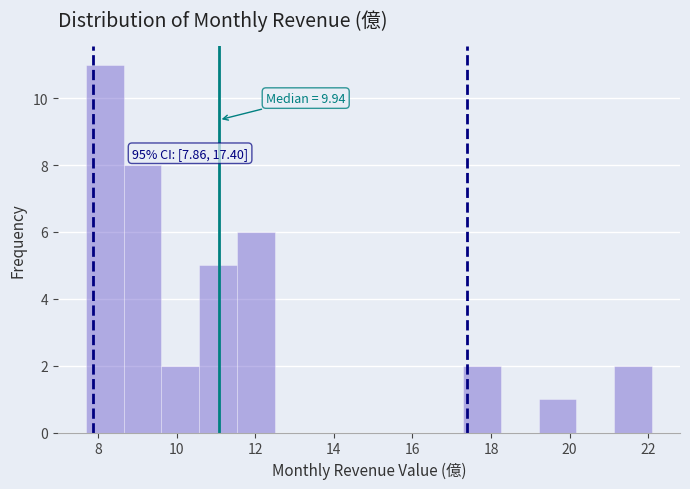

Which range on the x-axis has the tallest bar?

7.6 to 8.6